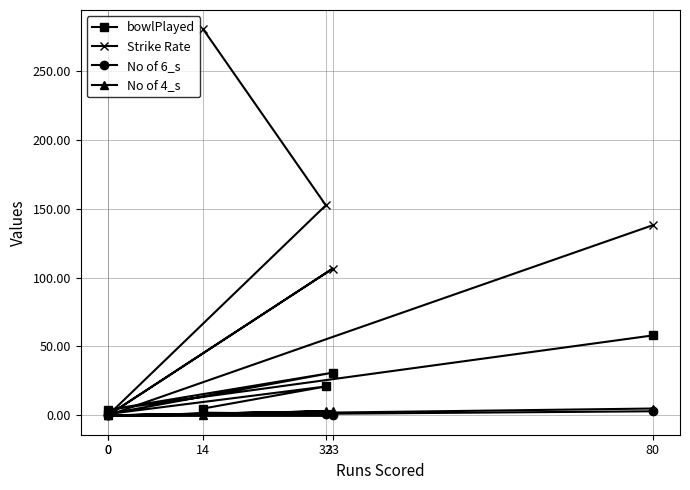

What is the difference between the maximum and minimum values in the No of 4_s series?

5.0